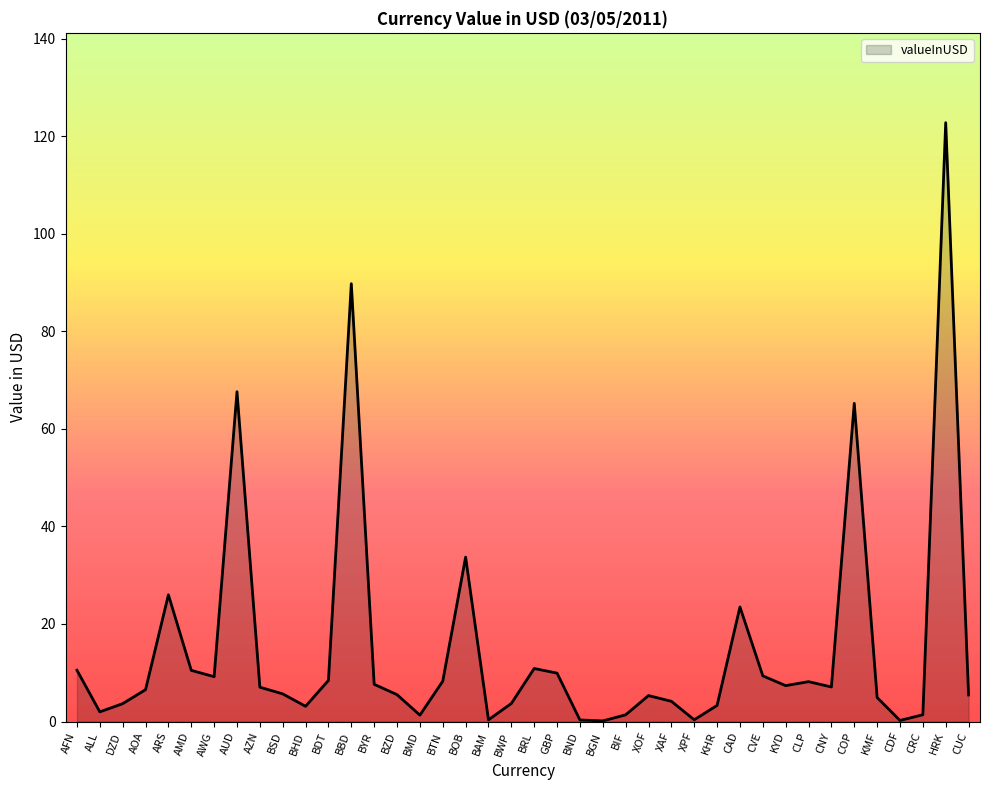

What value does the data have at XAF?

4.1